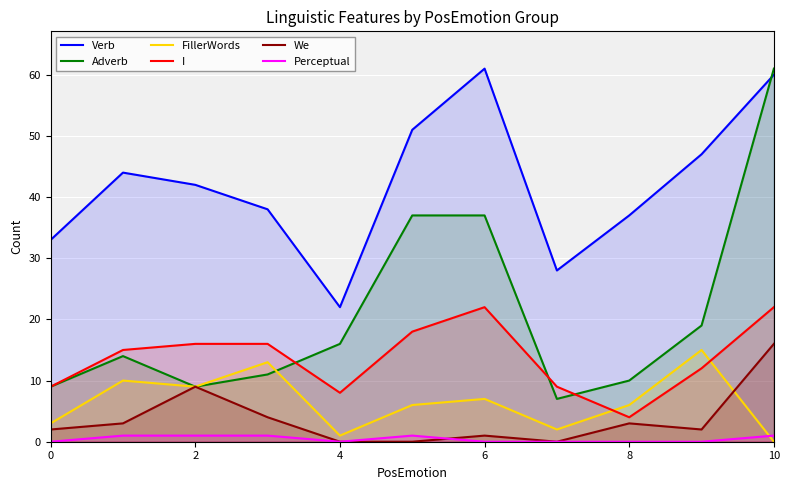

What is the label of the 3rd point from the right?

8